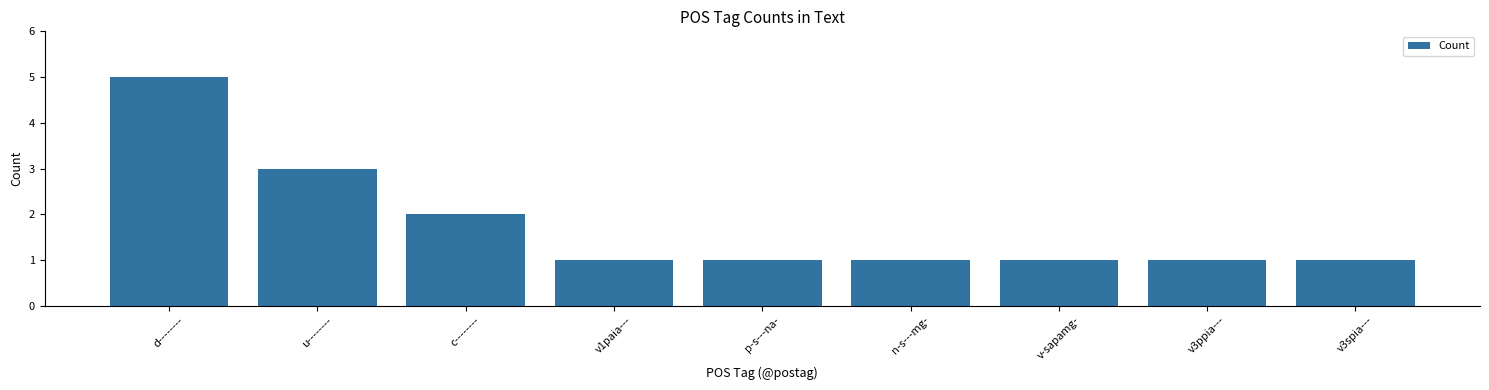

The value at n-s---mg- is 0. True or false?

False